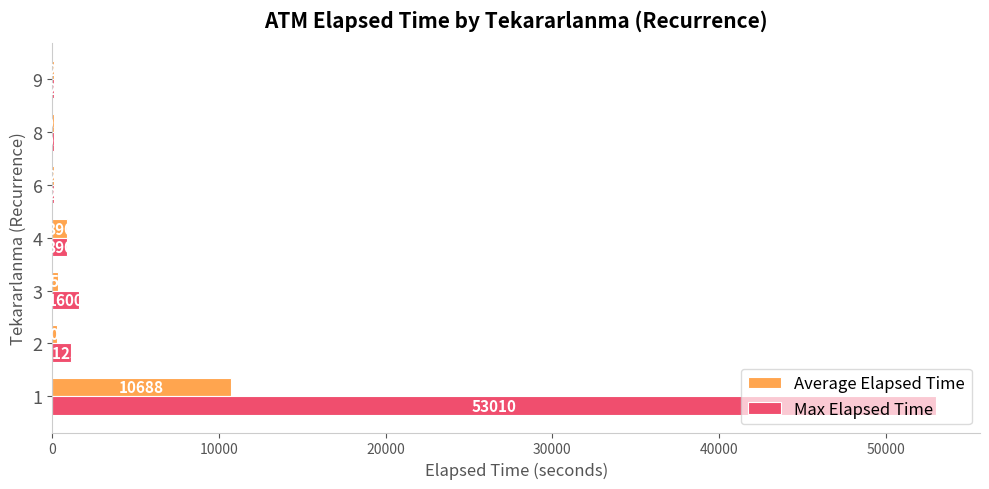

What is the greatest value displayed?

53010.0